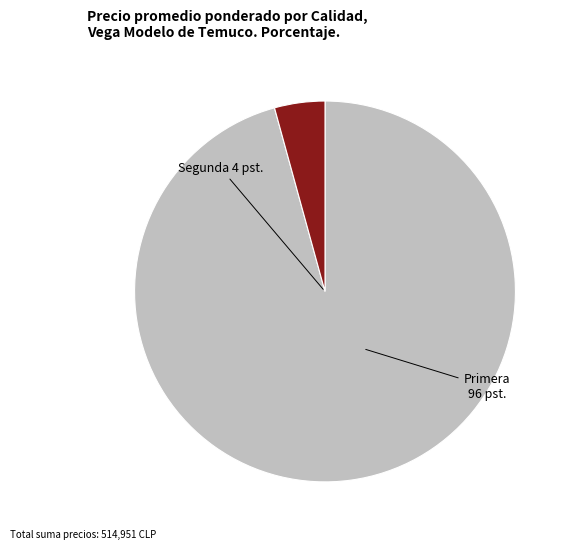

Do Primera and Segunda together represent more than half of the pie?

Yes